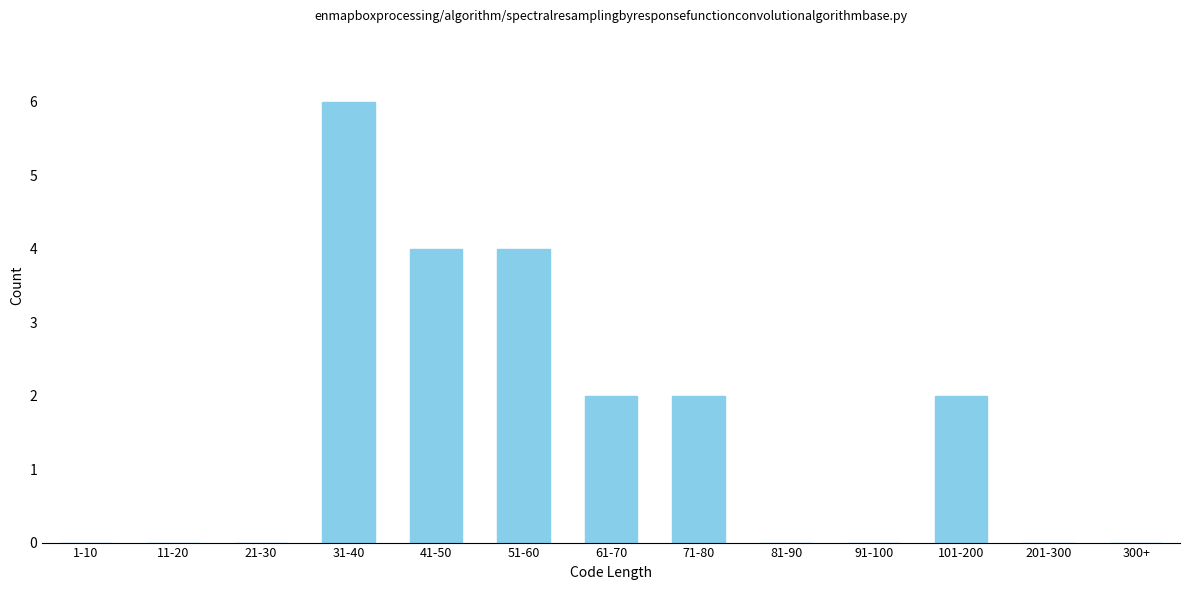

Reading left to right, transcribe all the data shown in this chart.

1-10=0	11-20=0	21-30=0	31-40=6	41-50=4	51-60=4	61-70=2	71-80=2	81-90=0	91-100=0	101-200=2	201-300=0	300+=0